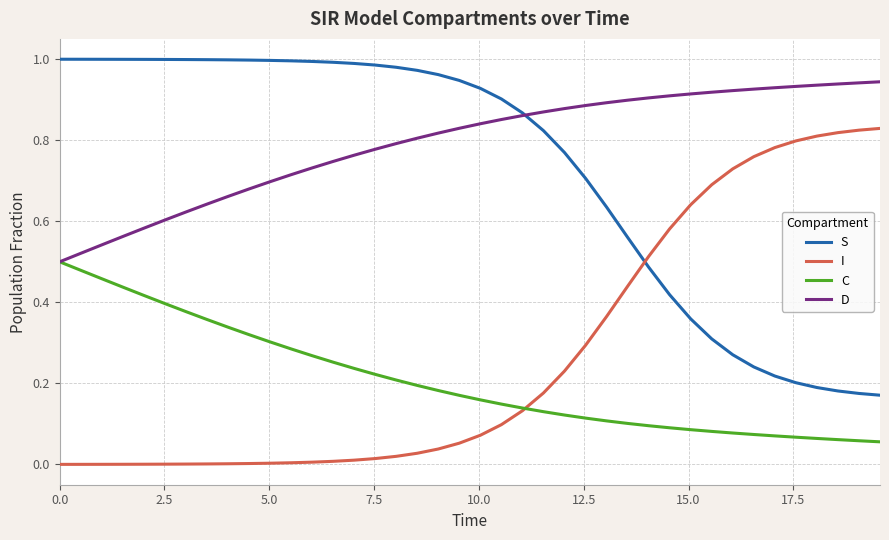

List the series in order of their peak value, lowest first.

C, I, D, S